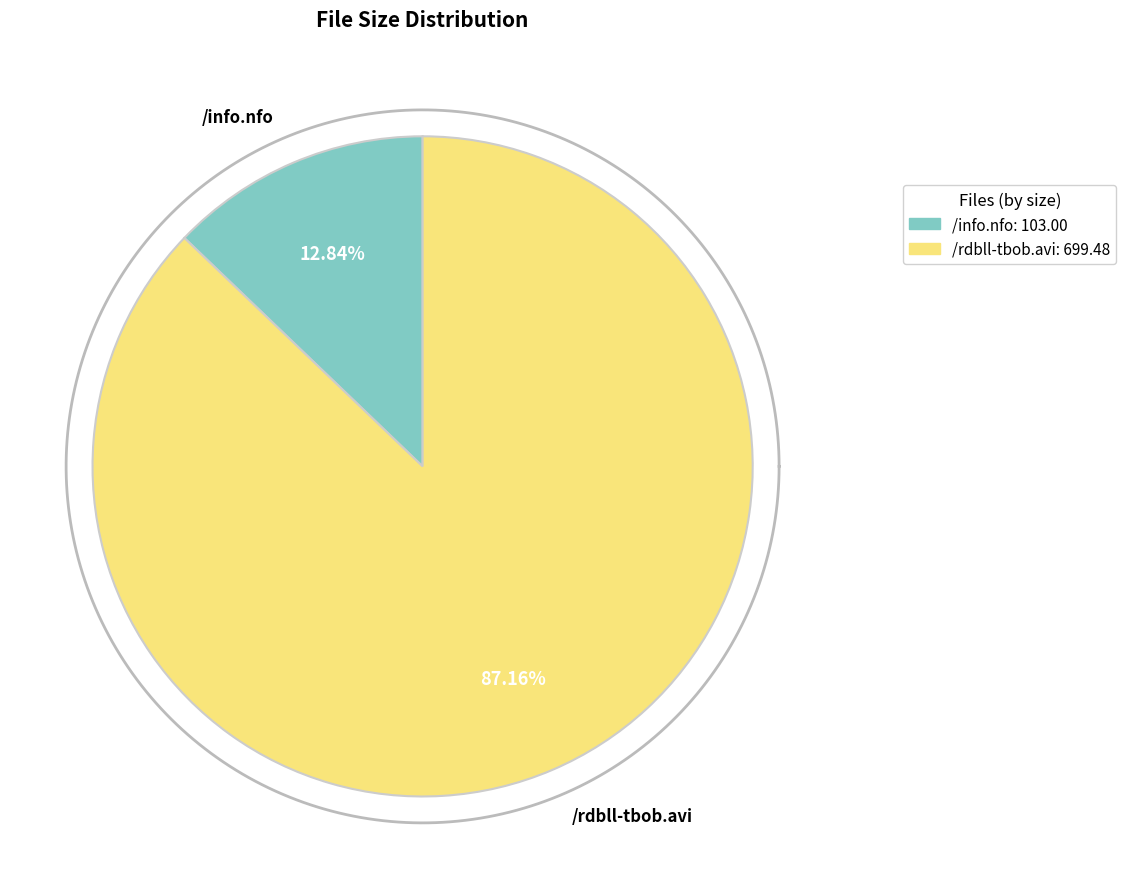

To the nearest percent, what is the difference between the /rdbll-tbob.avi and /info.nfo slice percentages?

74%